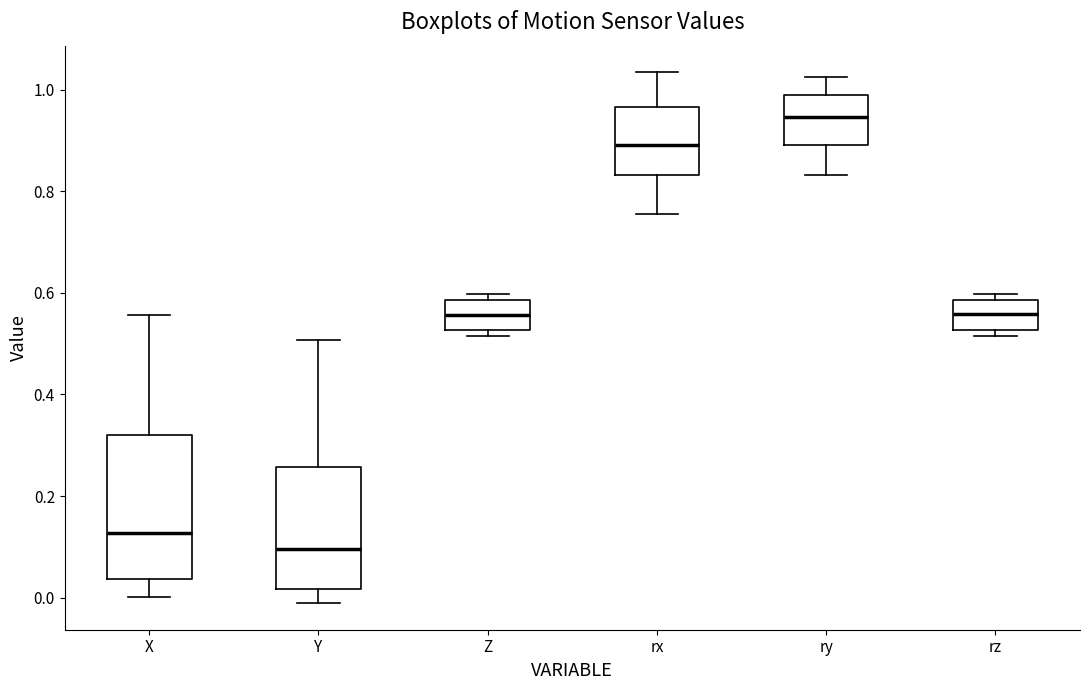

Reading left to right, read every box against the y-axis: the position of its median line, the range the box covers, and the ends of its whiskers. The values are not printed on the chart, so give them approximately, as read against the axis.

X: median 0.12, box 0.04 to 0.32, whiskers 0.00 to 0.56
Y: median 0.10, box 0.02 to 0.26, whiskers -0.02 to 0.50
Z: median 0.56, box 0.52 to 0.58, whiskers 0.52 (just below the box's lower edge) to 0.60
rx: median 0.90, box 0.84 to 0.96, whiskers 0.76 to 1.04
ry: median 0.94, box 0.90 to 1.00, whiskers 0.84 to 1.02
rz: median 0.56, box 0.52 to 0.58, whiskers 0.52 (just below the box's lower edge) to 0.60